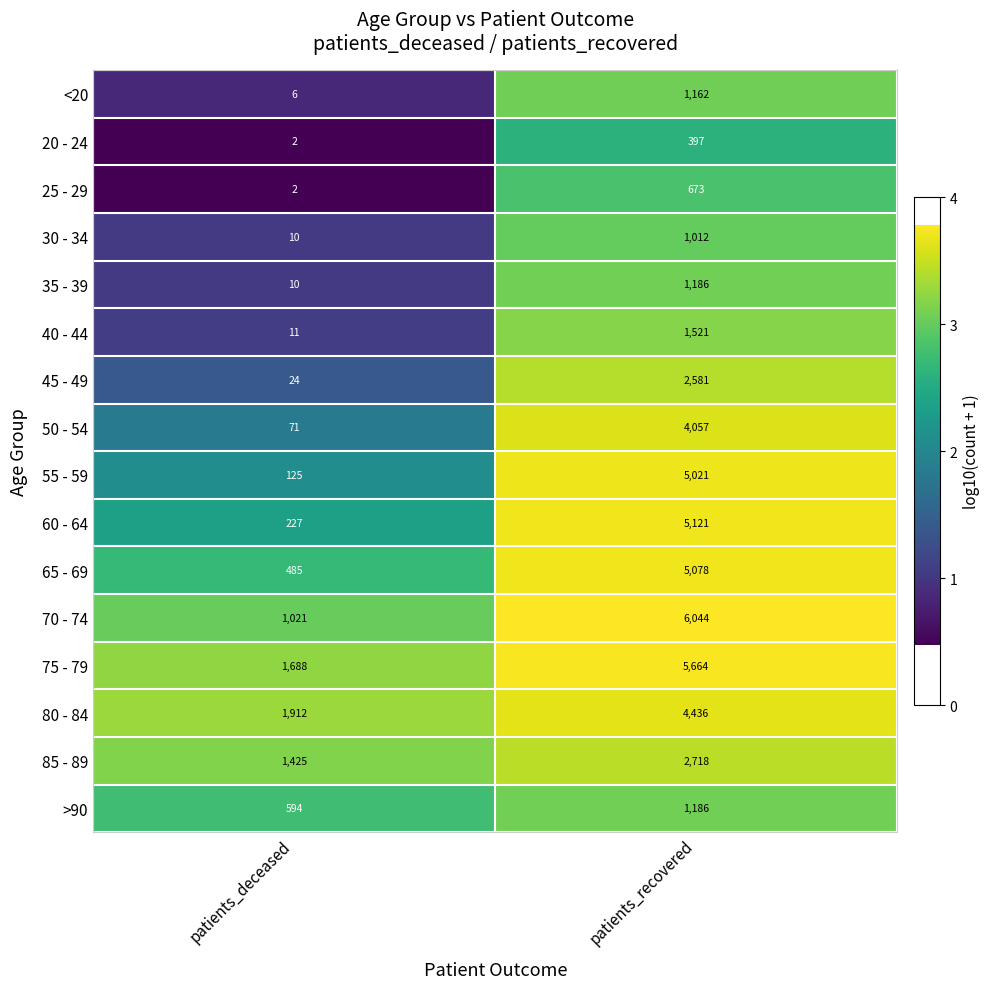

What is the greatest value displayed?

6044